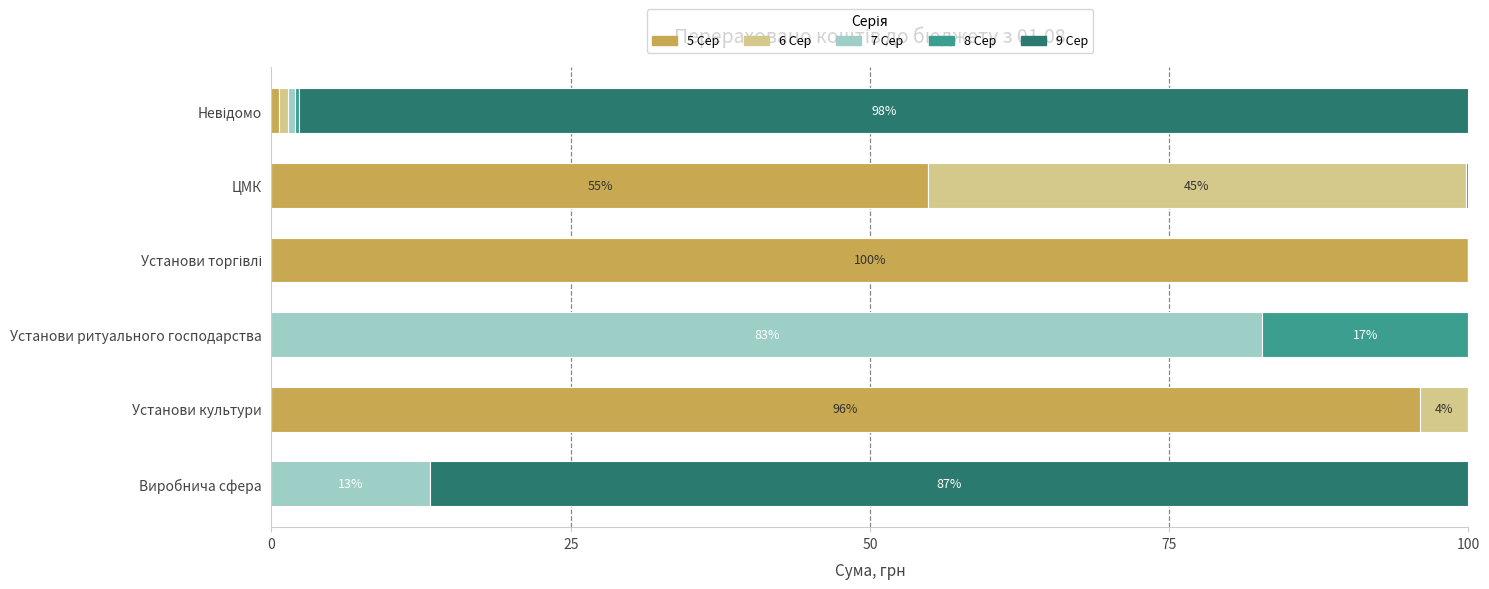

What is the sum of all 5 Сер values?

251.4